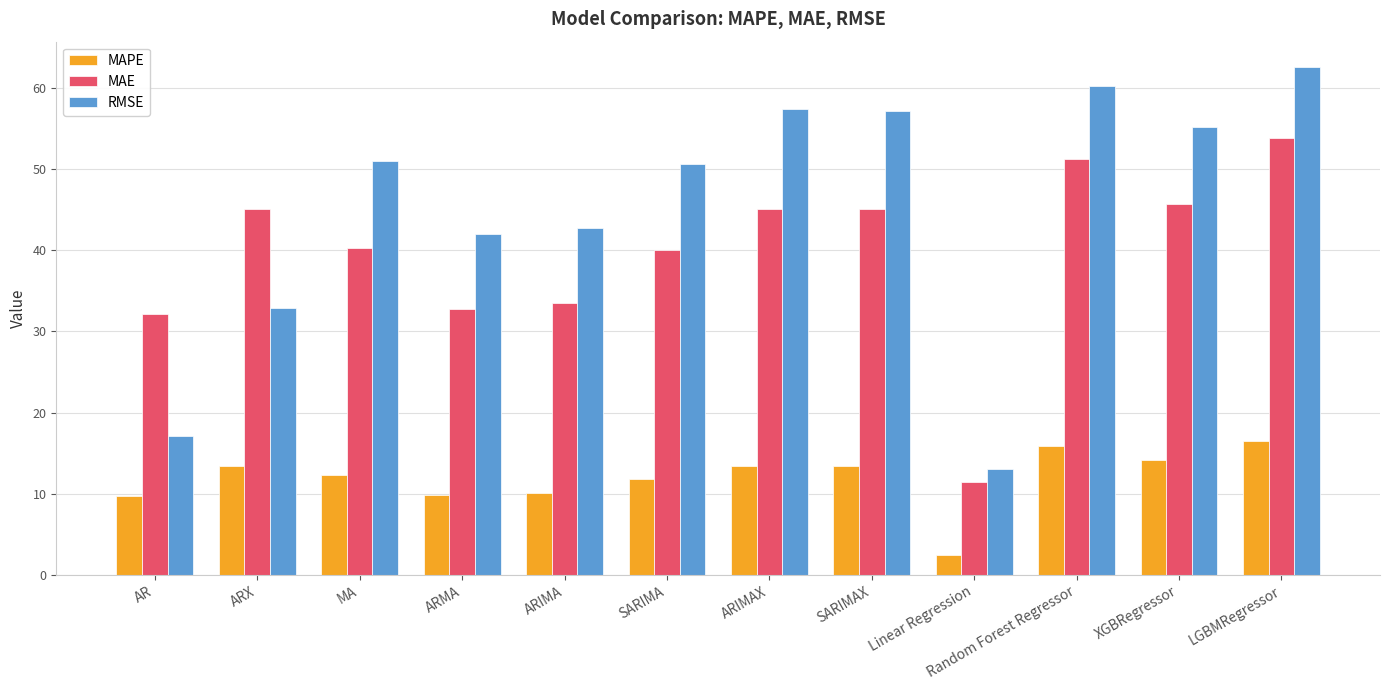

How many values in the RMSE series exceed 50?

7